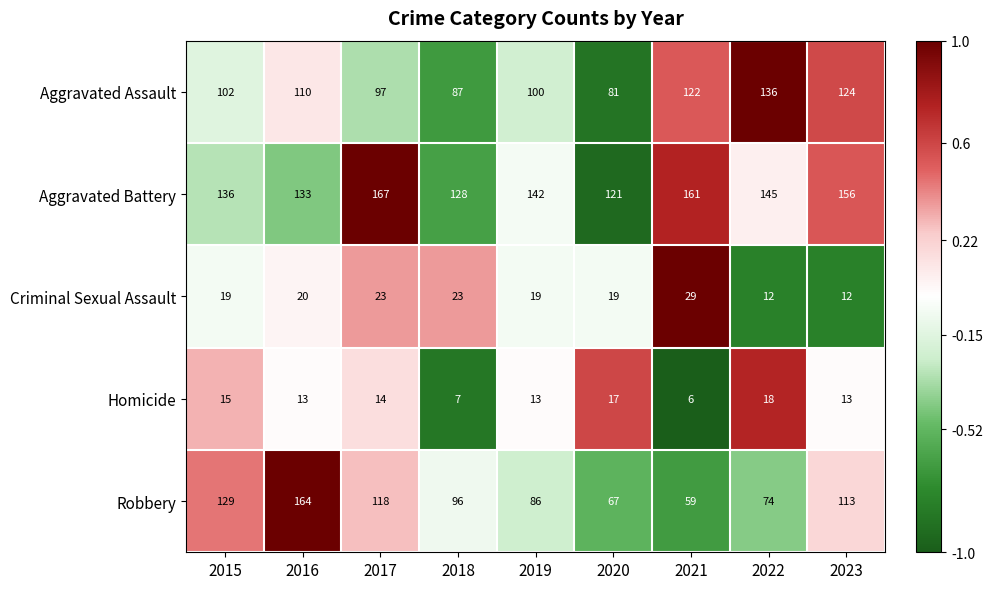

What is the sum of the Homicide values at 2020 and 2022?

35